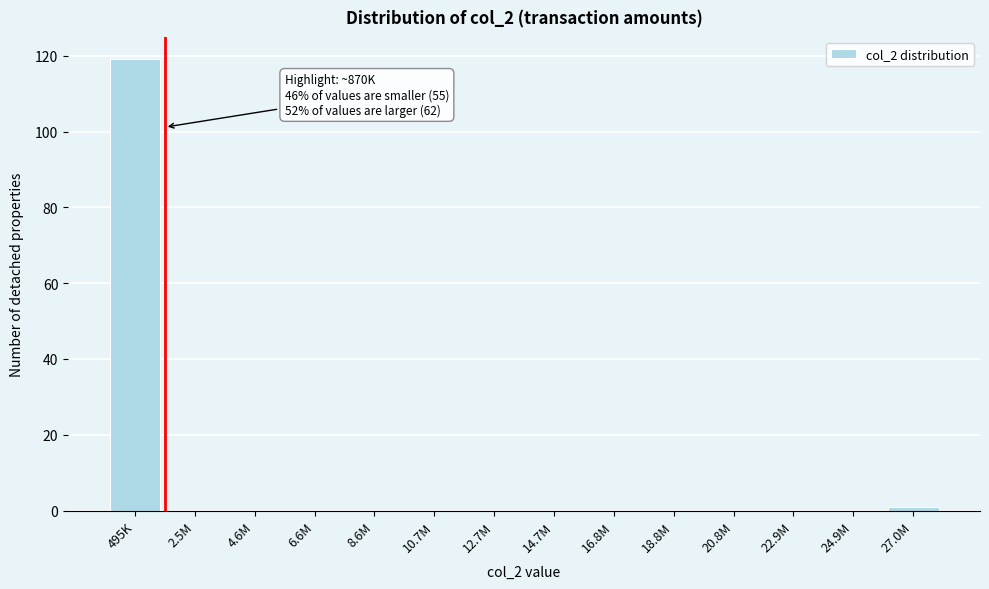

Reading right to left, list all the values displayed in this chart.

27.0M=1	24.9M=0	22.9M=0	20.8M=0	18.8M=0	16.8M=0	14.7M=0	12.7M=0	10.7M=0	8.6M=0	6.6M=0	4.6M=0	2.5M=0	495K=119